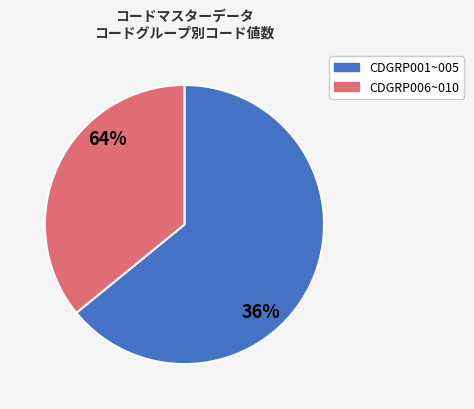

Does CDGRP005 represent more than half of the total?

No